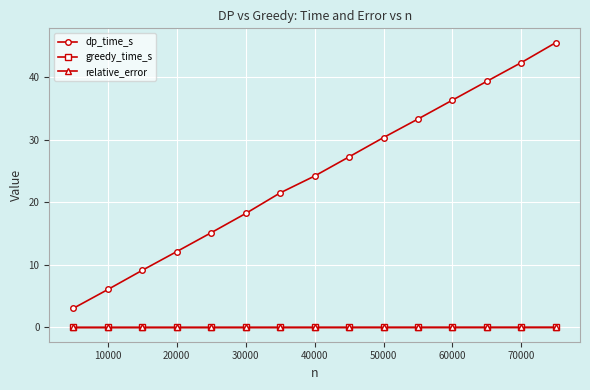

What is the value of the dp_time_s point at the 11th from the left?

33.3